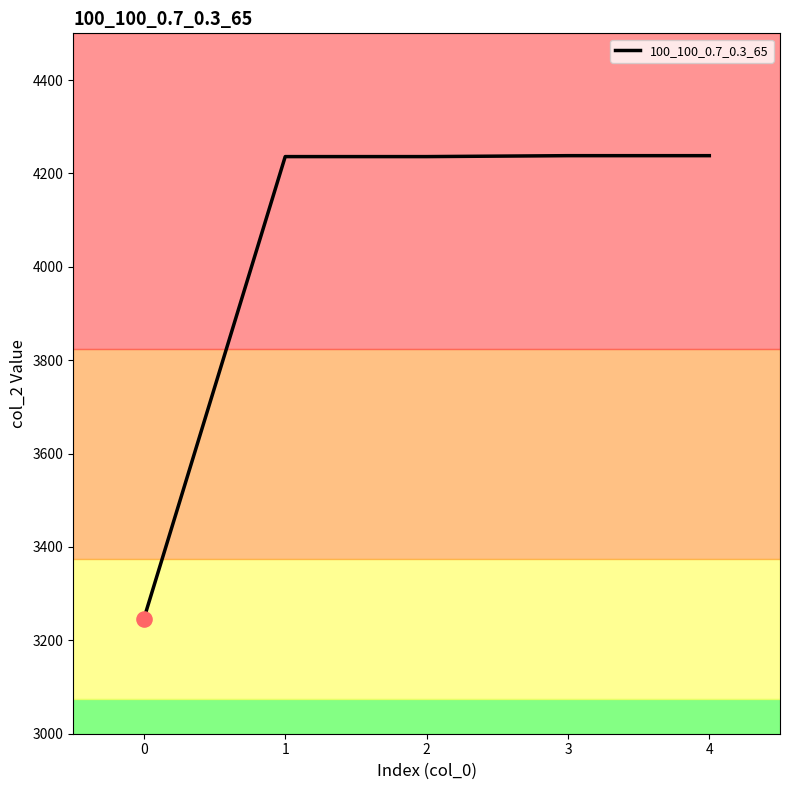

What is the change in value from 0 to 2?

+990